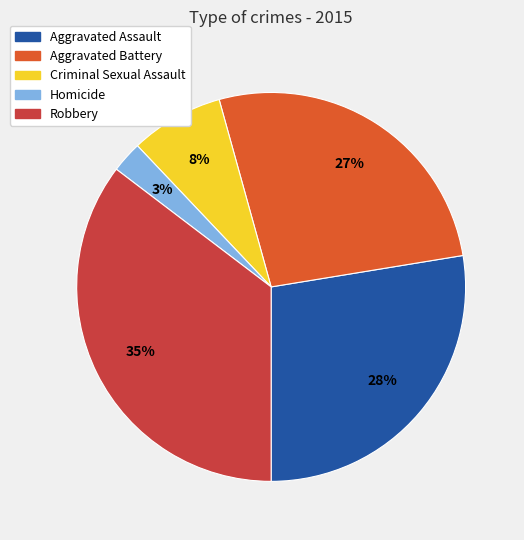

Does Criminal Sexual Assault represent more than half of the total?

No